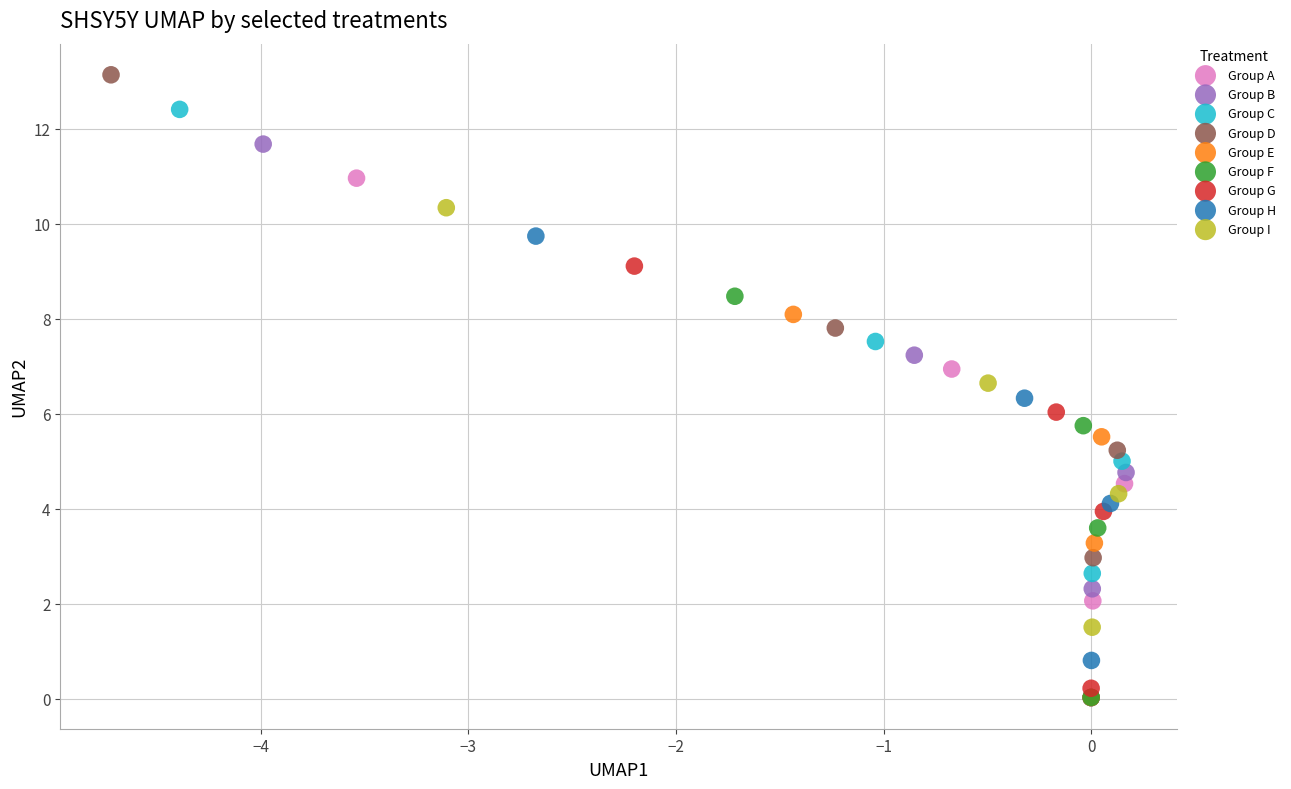

Which series has the largest Y range (max minus min)?

Group D